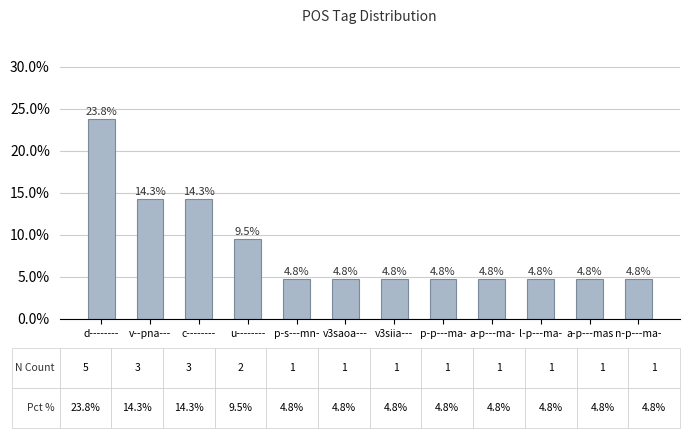

Reading left to right, what are all the values shown in this chart?

0.2	0.1	0.1	0.1	0.0	0.0	0.0	0.0	0.0	0.0	0.0	0.0